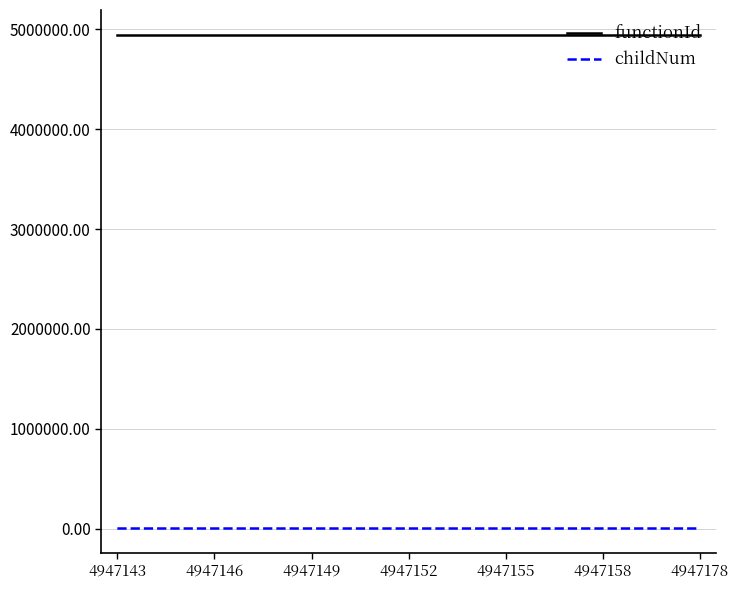

Which series has the largest range (max minus min)?

childNum